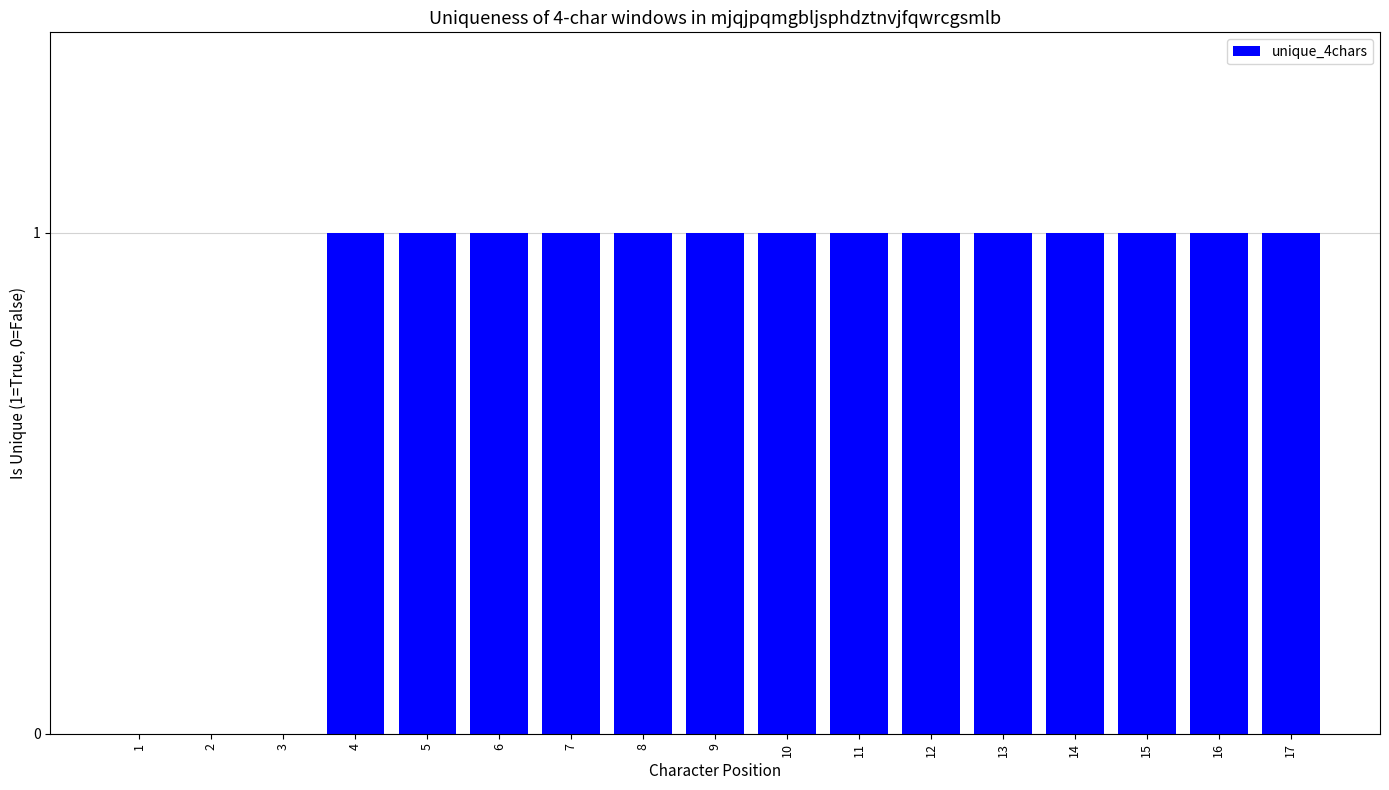

What is the sum of all values?

14